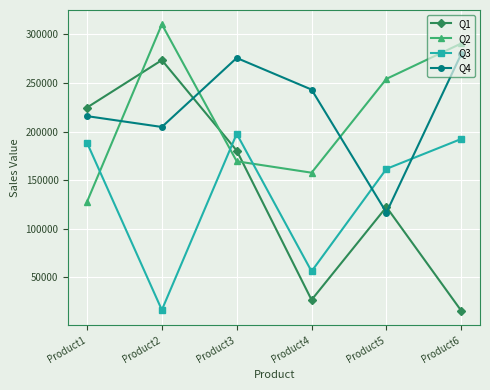

Where is Q1 nearest to the value 144617?

Product5